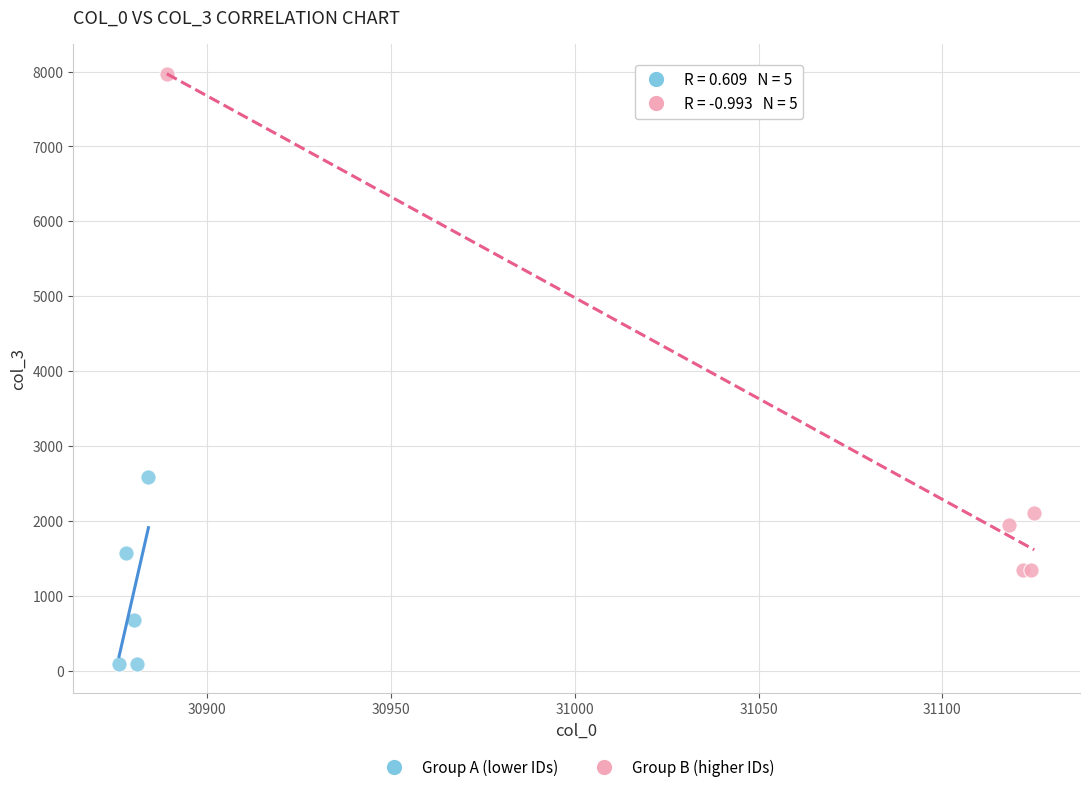

Which series contains the lowest Y value?

Group A (lower IDs)